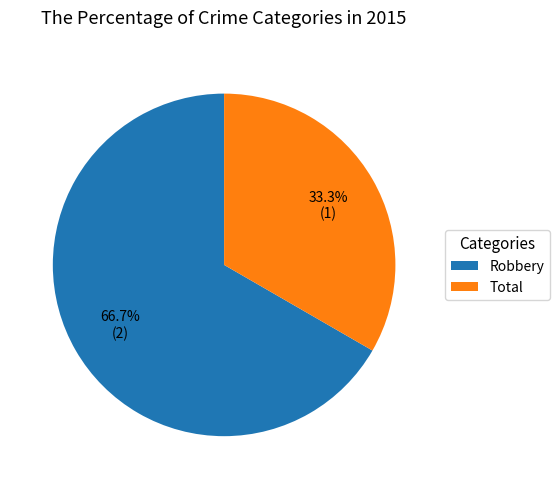

To the nearest percent, what portion does Robbery represent?

67%